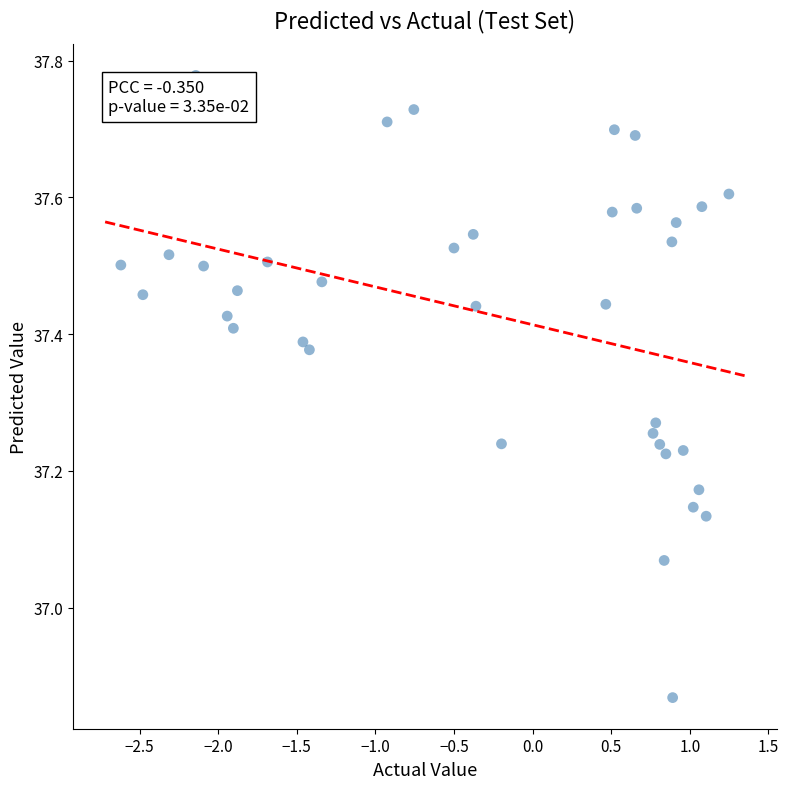

What is the range of Y values (max minus min)?

0.9